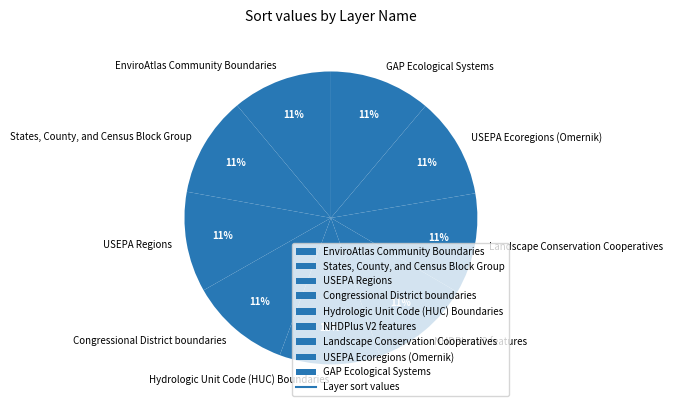

Approximately how many times larger is the value at USEPA Ecoregions (Omernik) compared to Congressional District boundaries?

1.0